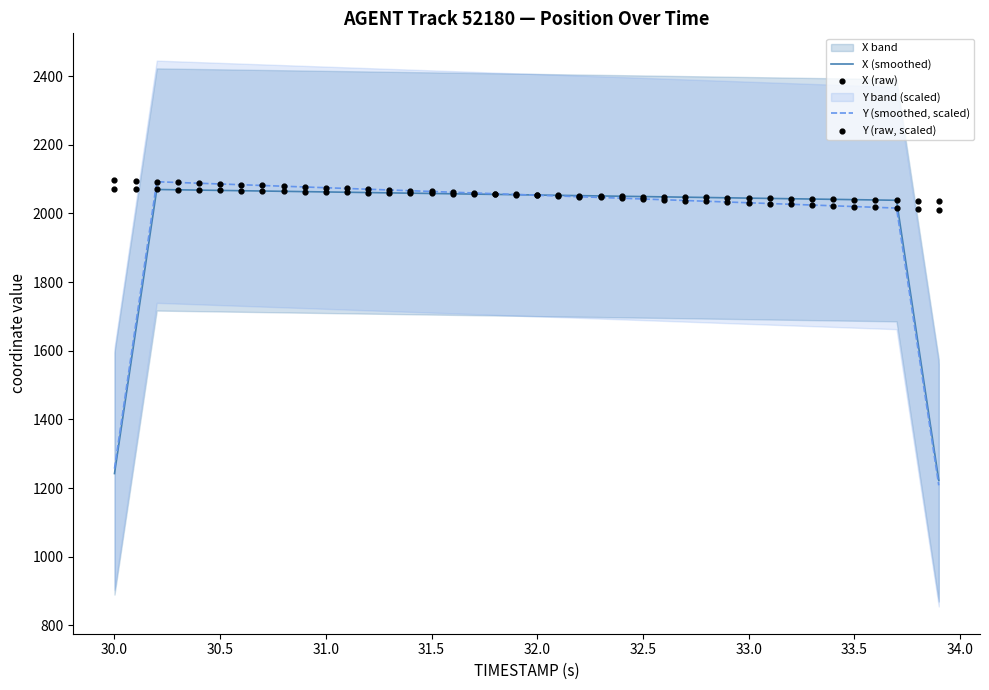

The value of Y (smoothed, scaled) at 30.5 is 2739.9. True or false?

False